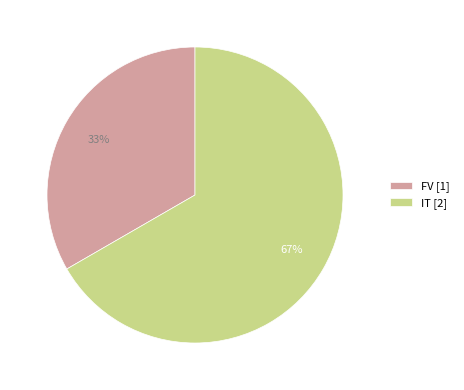

The FV slice represents 33% of the pie. True or false?

True